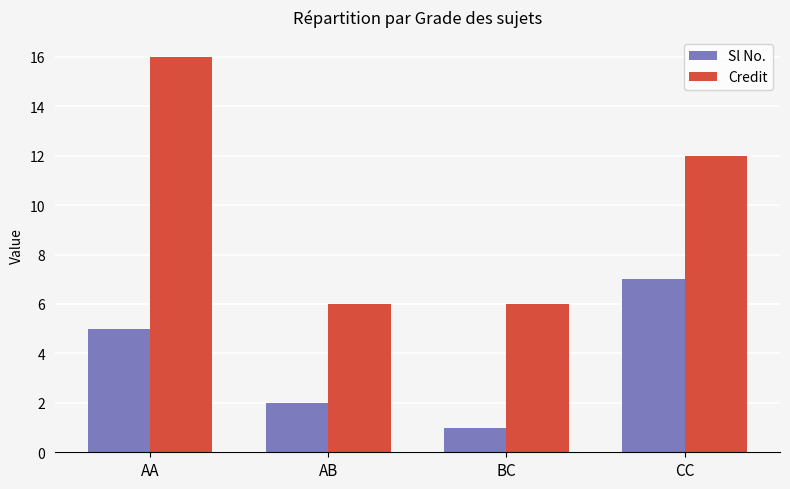

How many bars are there in each group?

2